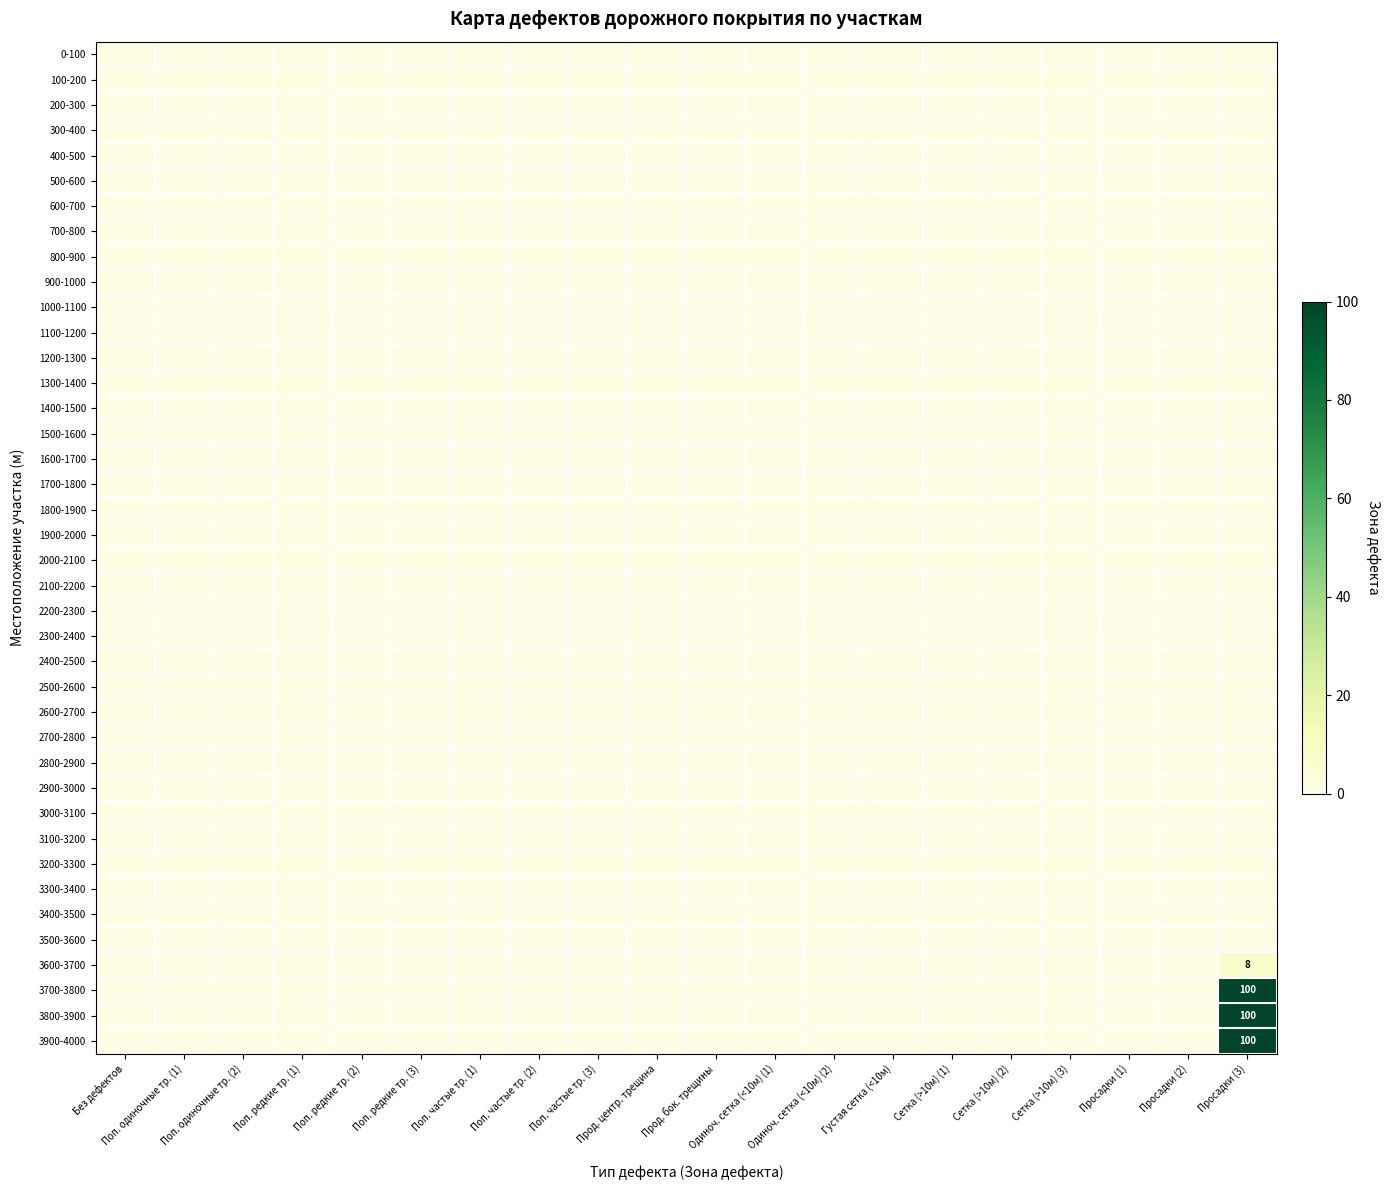

True or false: 800-900 has a value of 0 at Густая сетка (<10м).

True